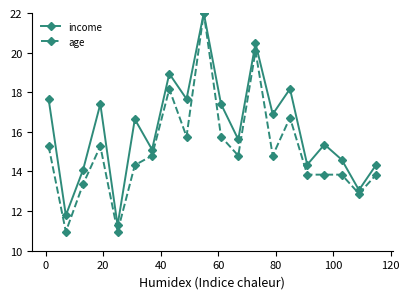

True or false: income has more than 0 points higher than both neighbors.

True